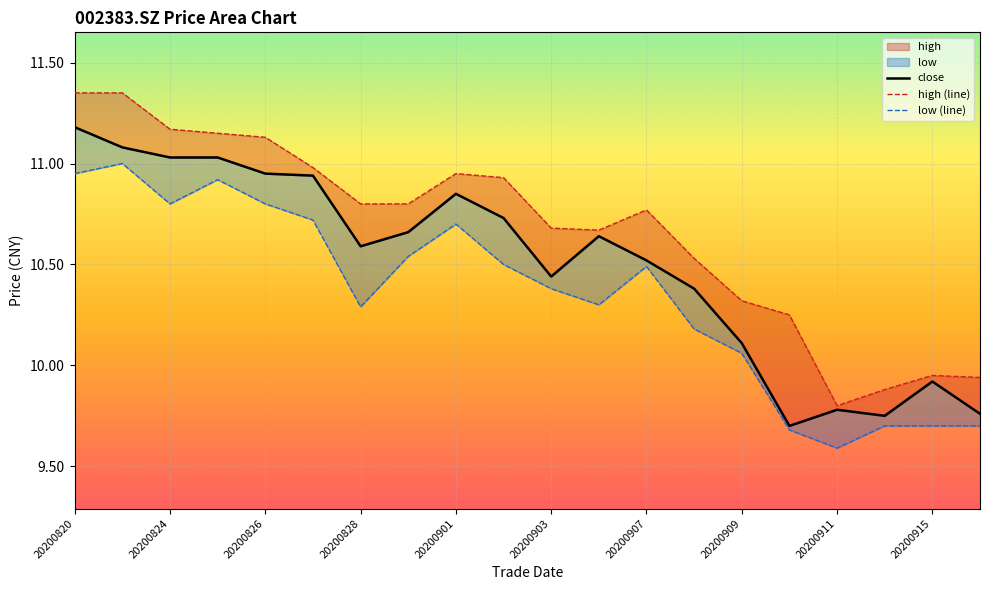

Which series has the widest spread of values?

high